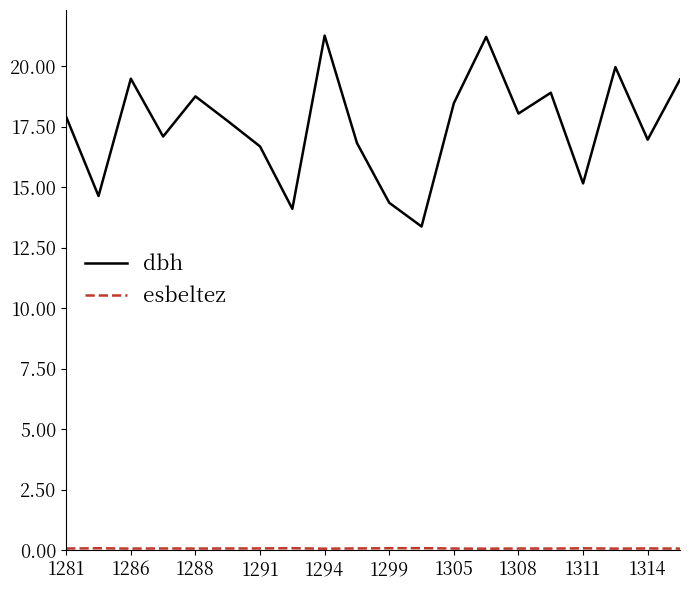

Which series has the largest total across all categories?

dbh